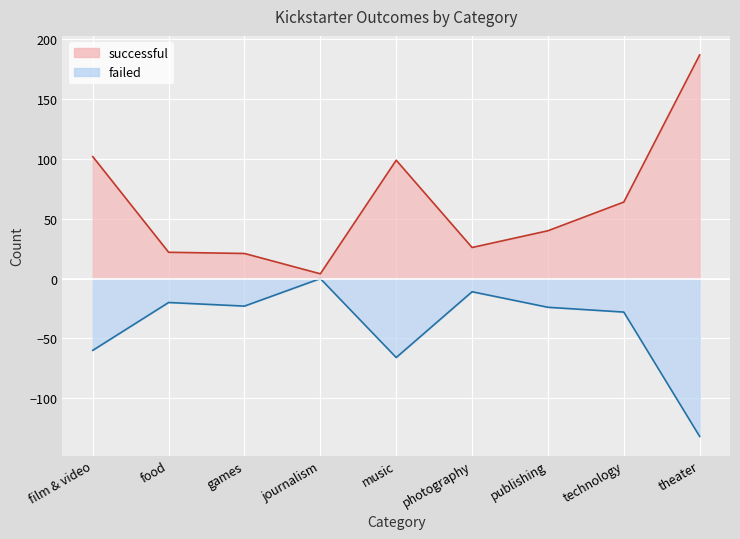

True or false: failed and successful intersect in this chart.

False